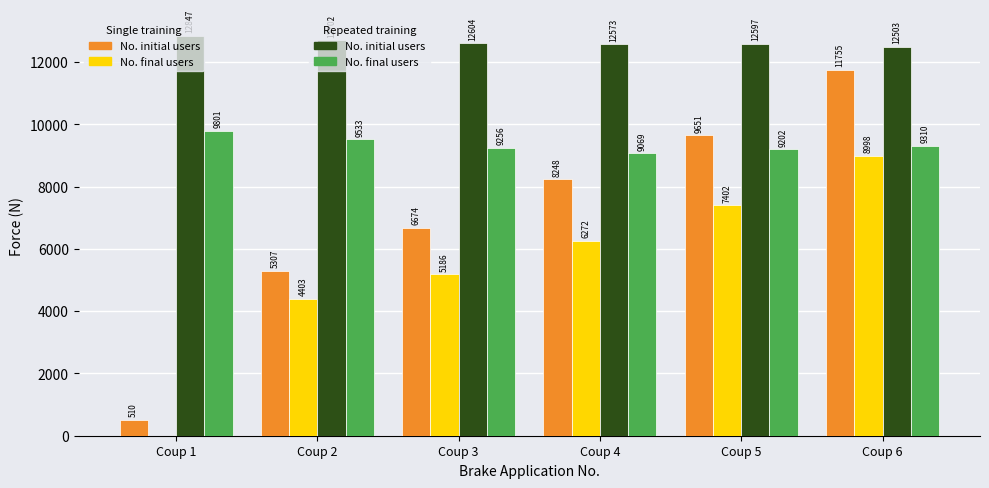

At which category is the sum across all series the highest?

Coup 6